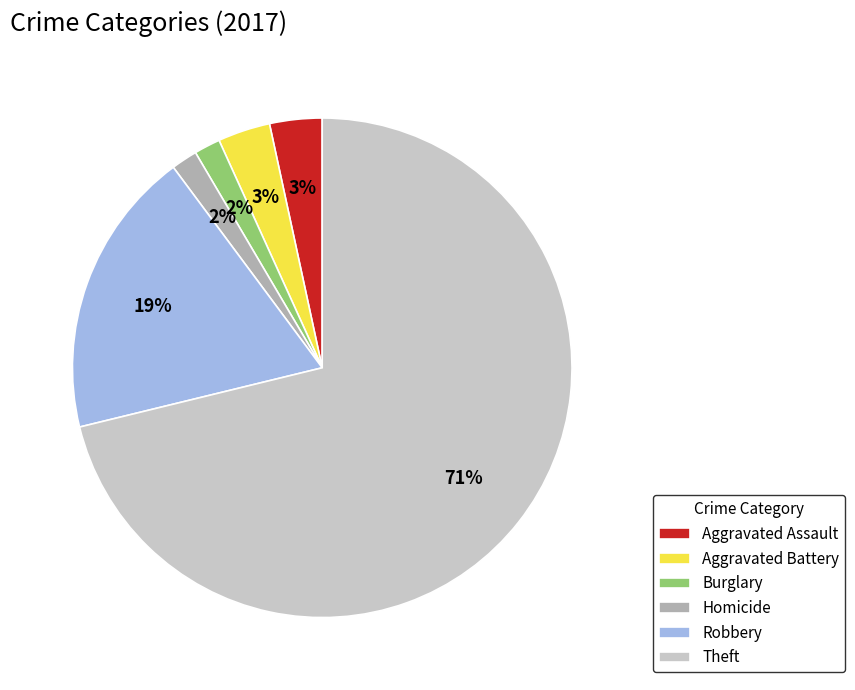

Between Burglary and Theft, which is larger?

Theft